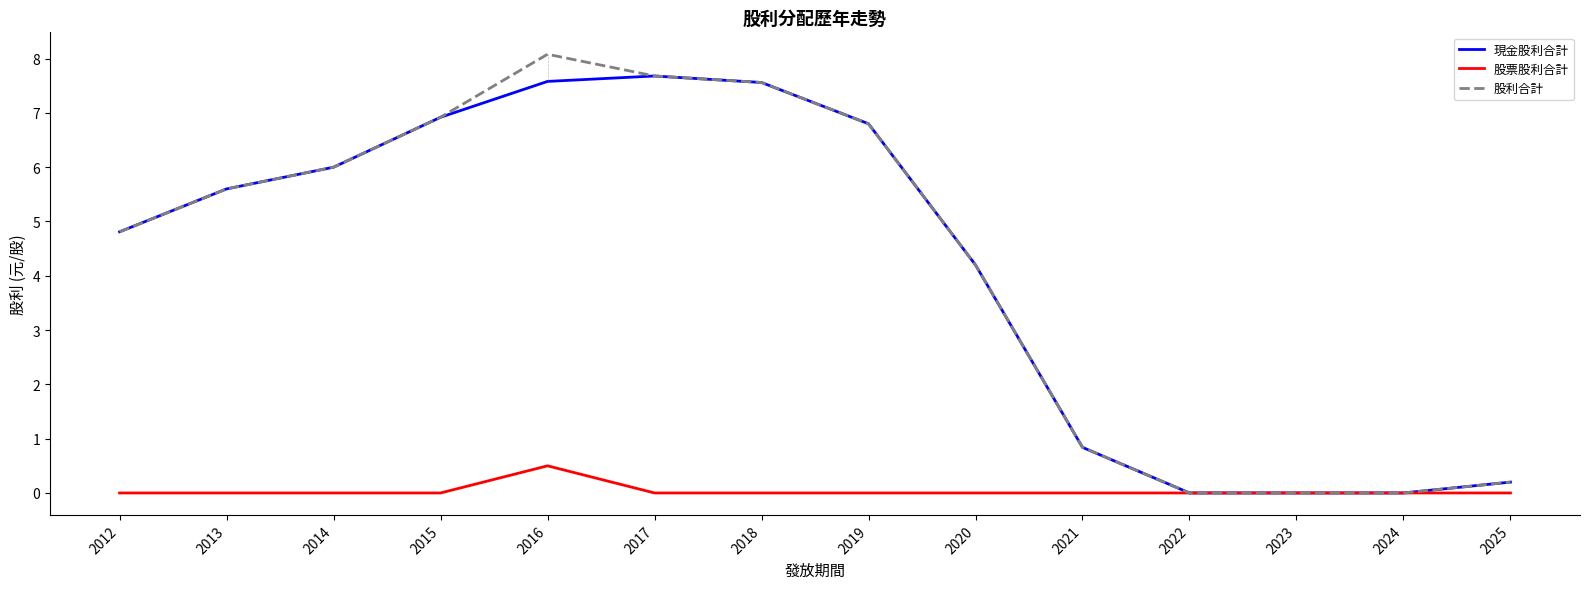

How many distinct data groups are displayed?

3